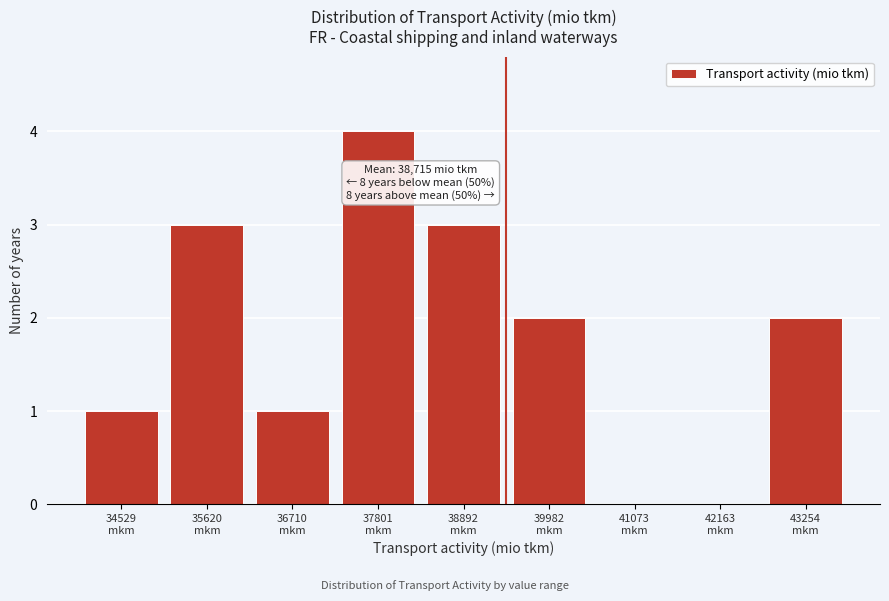

What is the sum of all values?

16